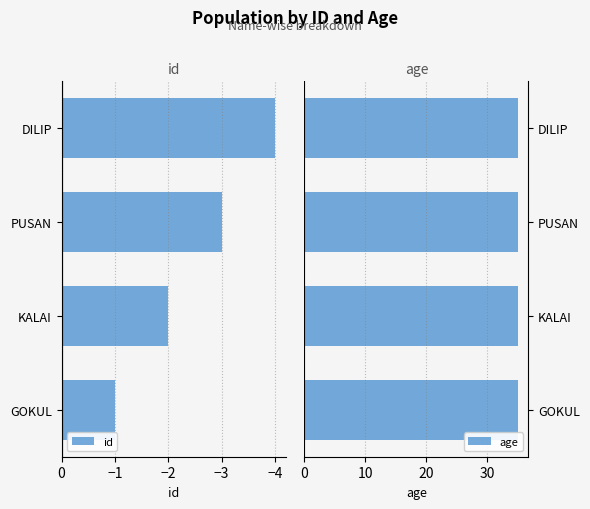

What is the approximate value of id at PUSAN?

-3